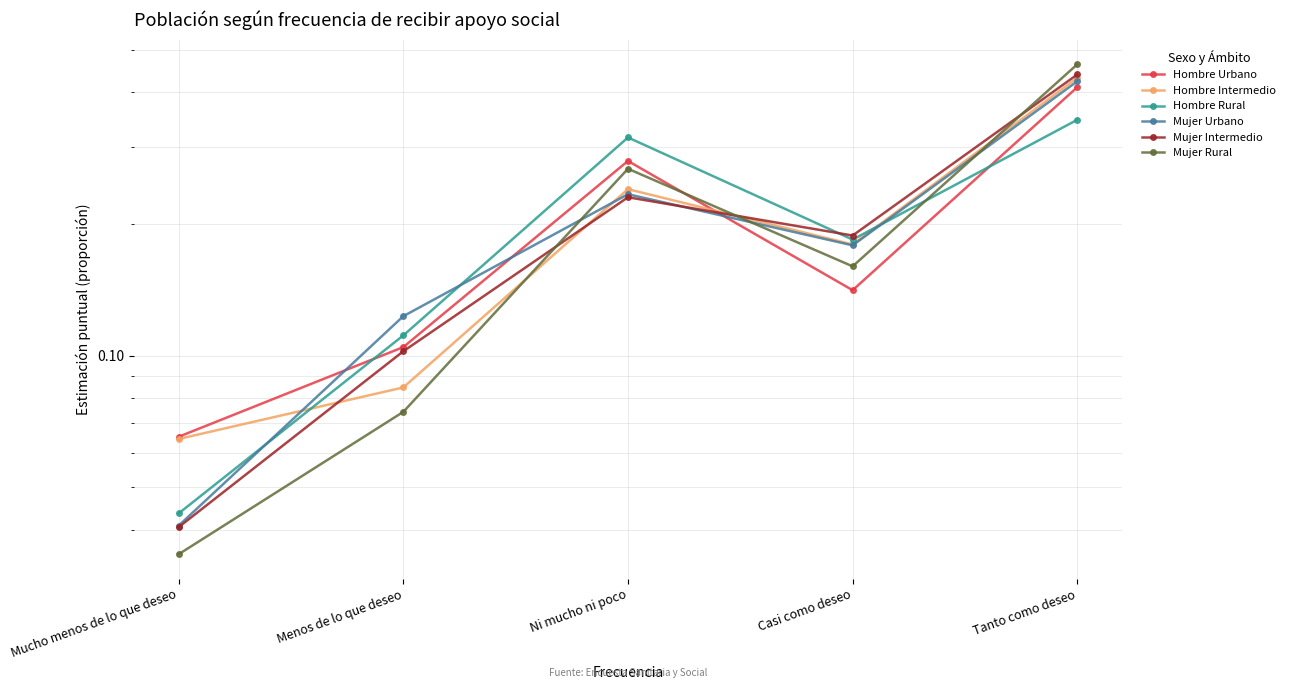

What is the difference between the Hombre Intermedio values at Mucho menos de lo que deseo and Ni mucho ni poco?

0.2